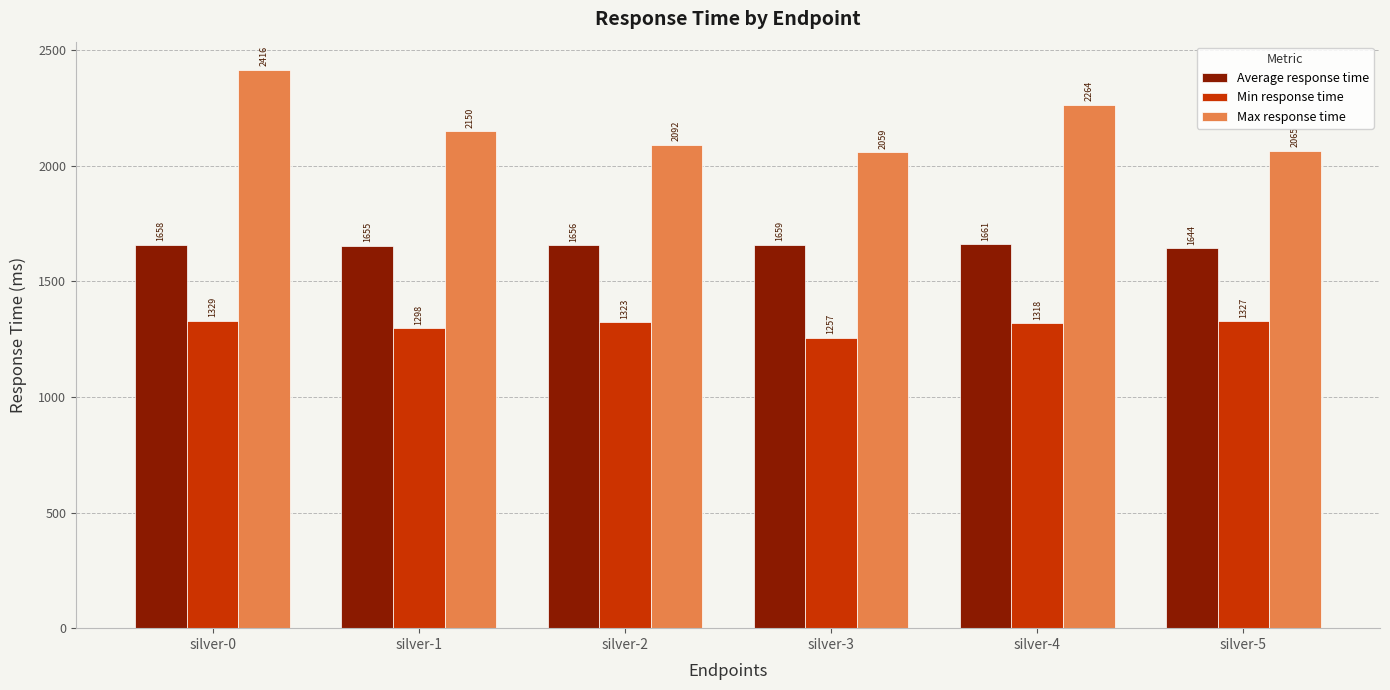

What is the difference between the second highest and second lowest values in the Min response time series?

29